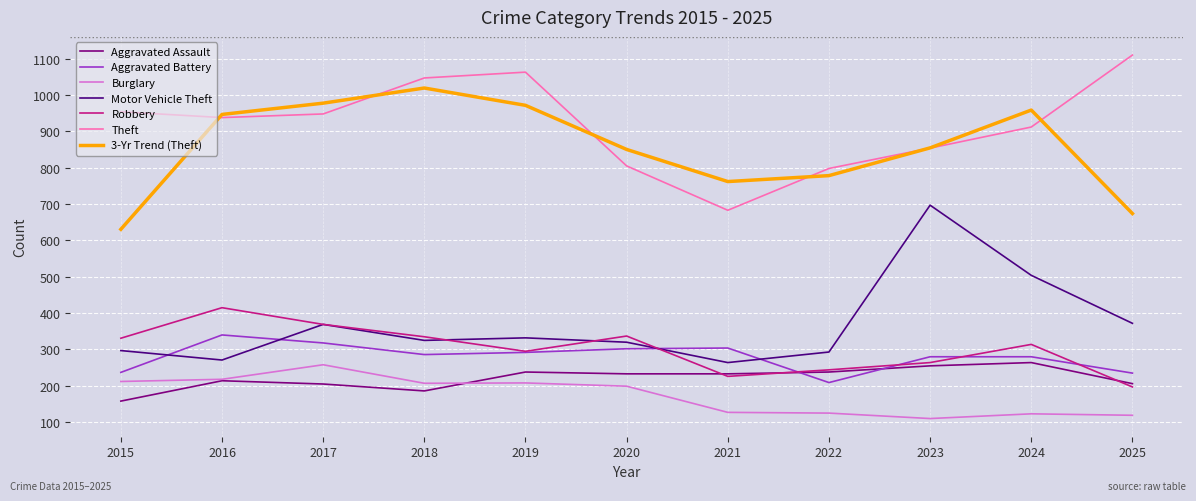

Between 2015 and 2021, which series saw the biggest shift?

Theft